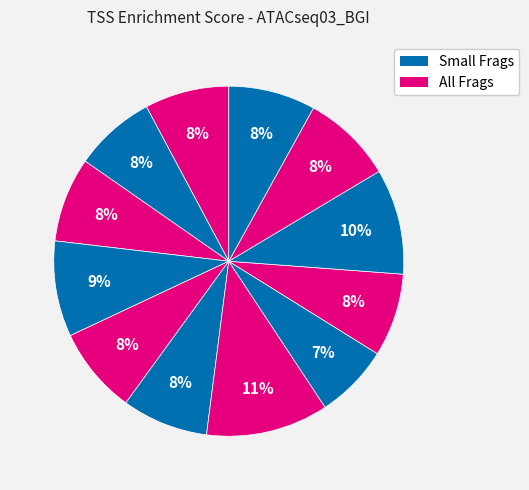

How many slices are in this pie chart?

12